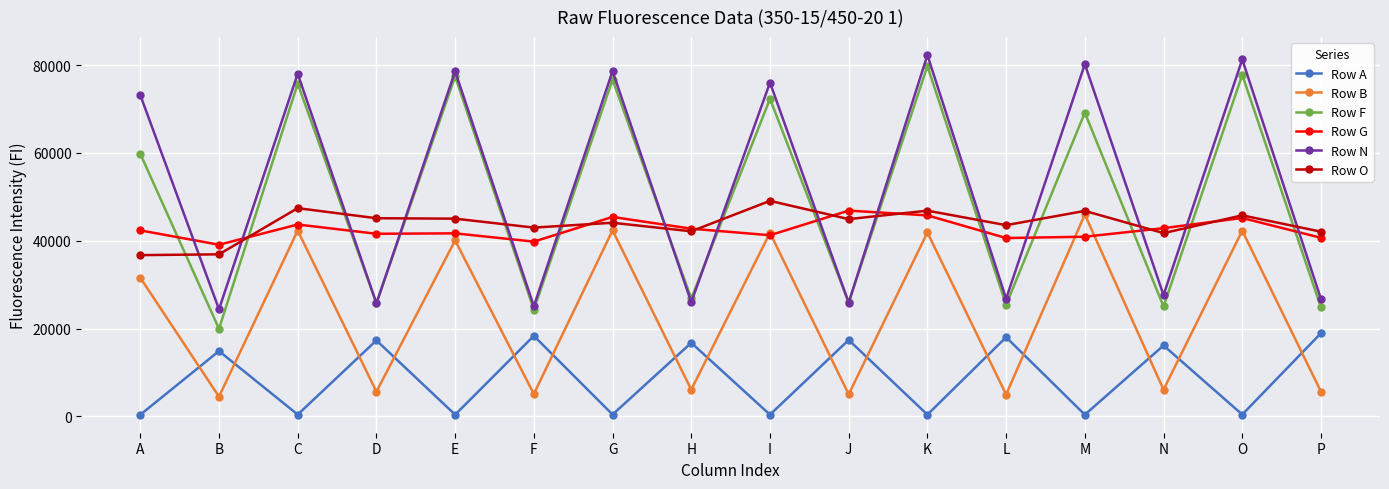

What is the total value across all series at D?

161246